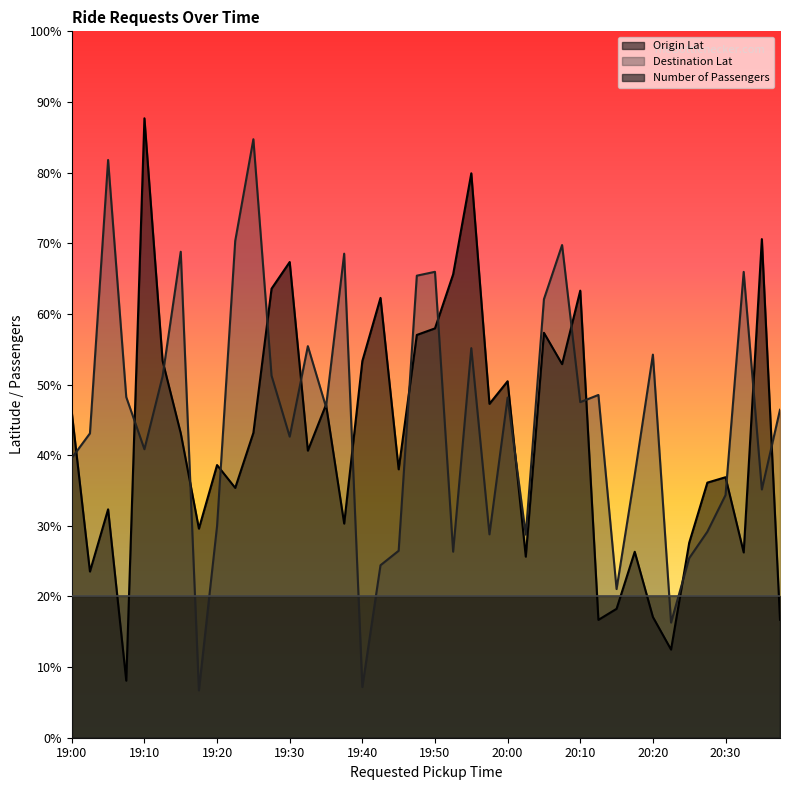

At which category is the sum across all series the highest?

19:55